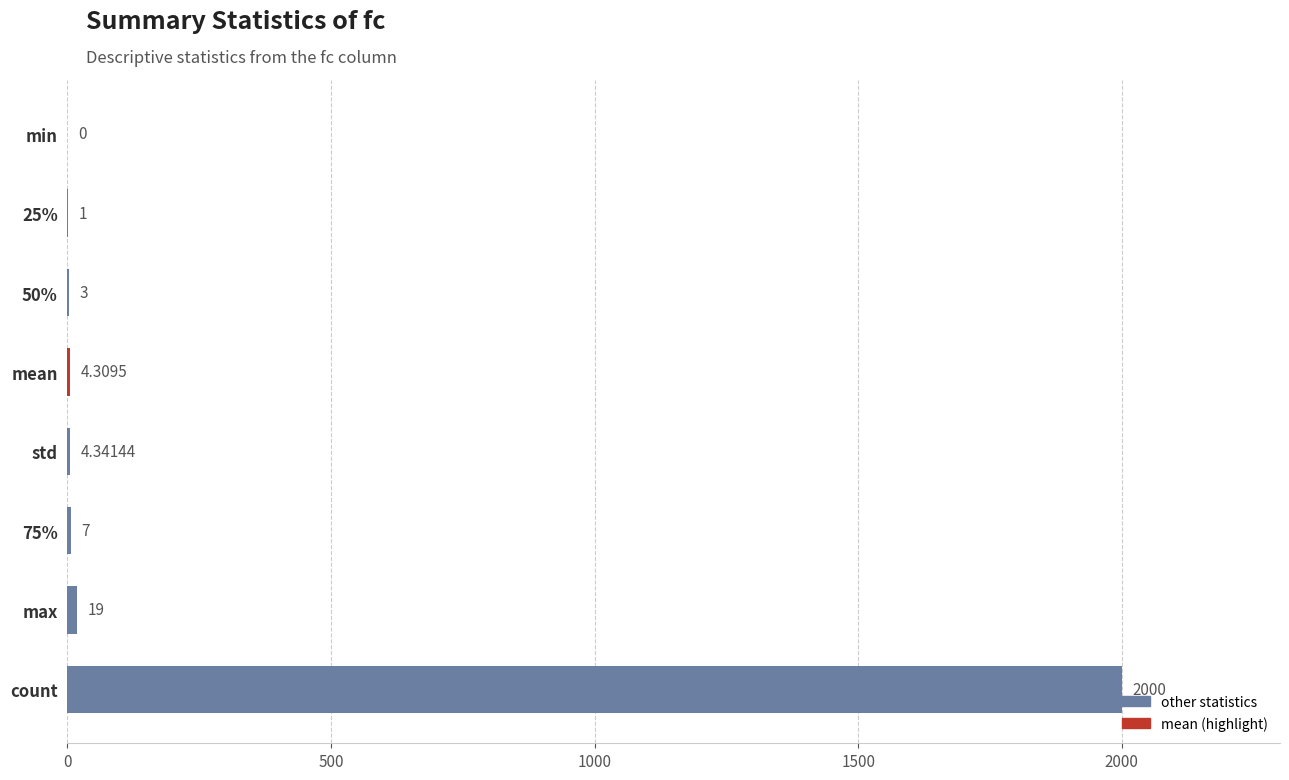

What is the change in value from 25% to min?

-1.0